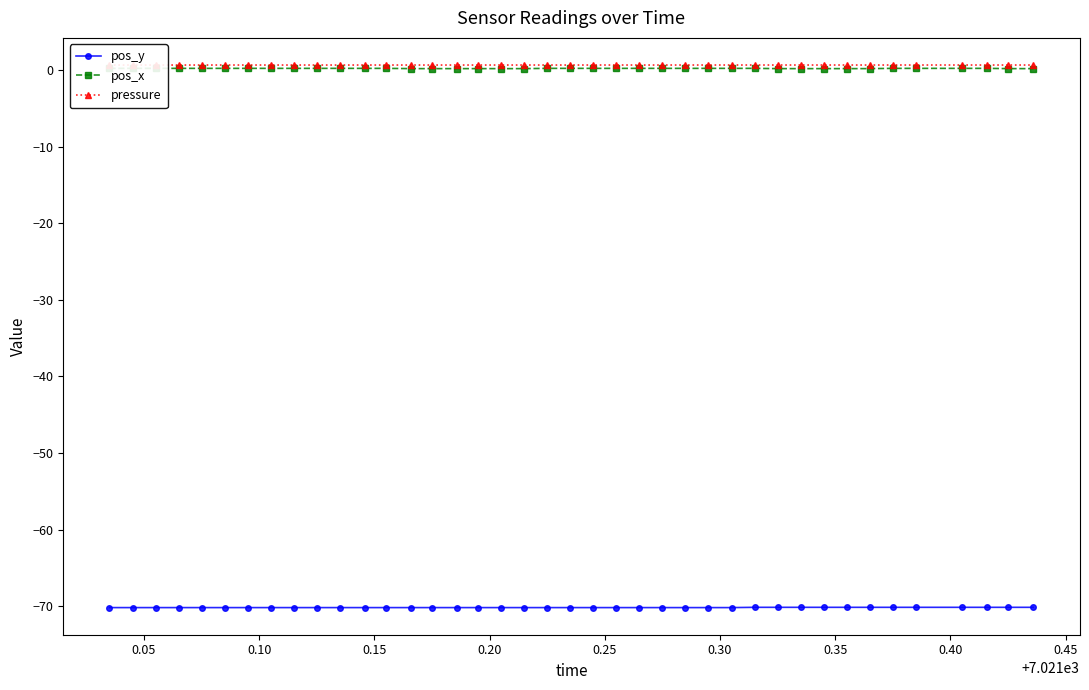

Reading left to right, what are all the values shown in this chart?

pos_y: -70.2	-70.2	-70.2	-70.2	-70.2	-70.2	-70.2	-70.2	-70.2	-70.2	-70.2	-70.2	-70.2	-70.2	-70.2	-70.2	-70.2	-70.2	-70.2	-70.2	-70.2	-70.2	-70.2	-70.2	-70.2	-70.2	-70.2	-70.2	-70.1	-70.1	-70.1	-70.1	-70.1	-70.1	-70.1	-70.1	-70.1	-70.1	-70.1	-70.1
pos_x: 0.2	0.2	0.2	0.2	0.2	0.2	0.2	0.2	0.2	0.2	0.2	0.2	0.2	0.2	0.2	0.2	0.2	0.2	0.2	0.2	0.2	0.2	0.2	0.2	0.2	0.2	0.2	0.2	0.2	0.2	0.2	0.2	0.2	0.2	0.2	0.2	0.2	0.2	0.2	0.2
pressure: 0.7	0.7	0.7	0.7	0.7	0.7	0.7	0.7	0.7	0.7	0.7	0.7	0.7	0.7	0.7	0.7	0.7	0.7	0.7	0.7	0.7	0.7	0.7	0.7	0.7	0.7	0.7	0.7	0.7	0.7	0.7	0.7	0.7	0.7	0.7	0.7	0.7	0.7	0.7	0.7